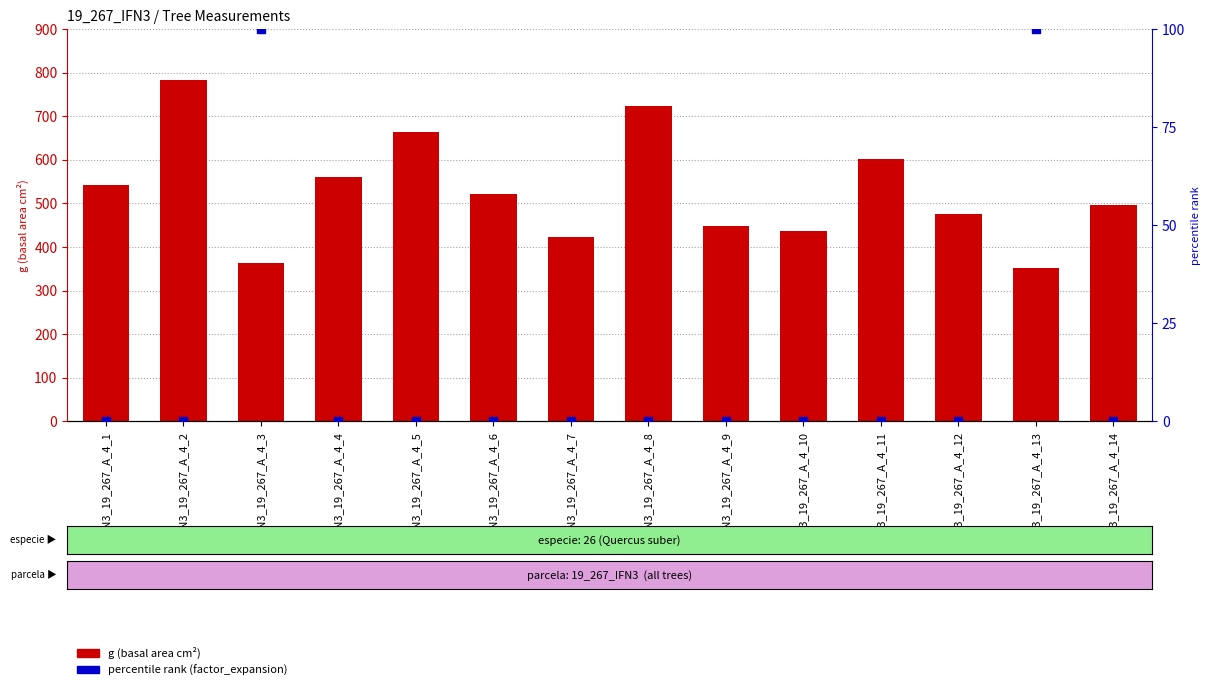

Which series contains the lowest Y value?

percentile rank (factor_expansion)